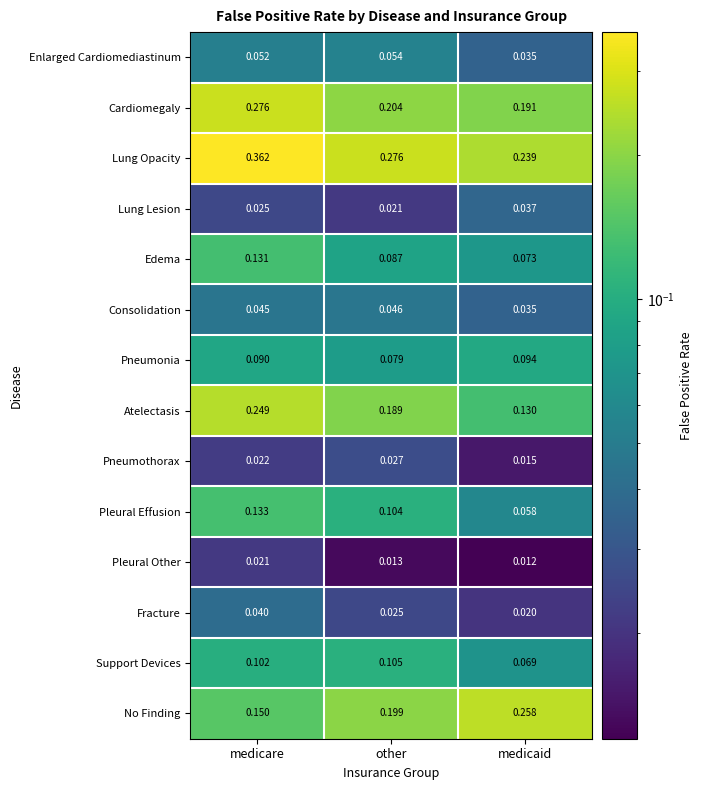

Which series has the widest spread of values?

Lung Opacity